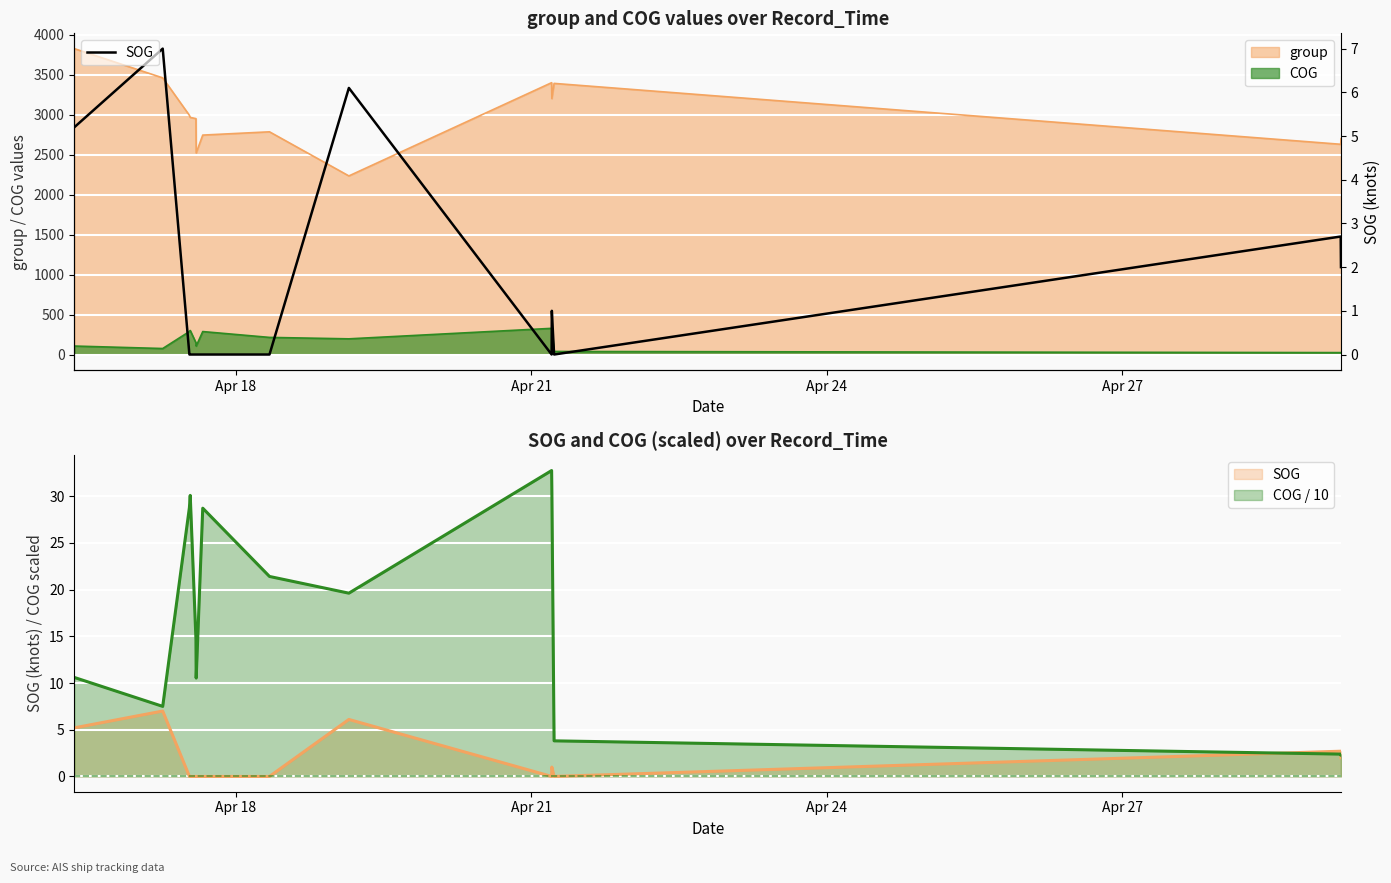

How many categories are shown in the chart?

14